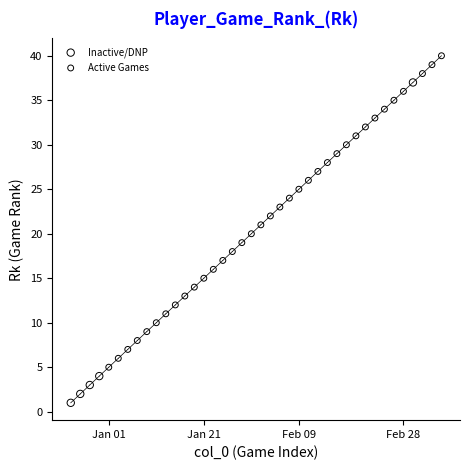

Which series reaches the maximum Y coordinate?

Active Games